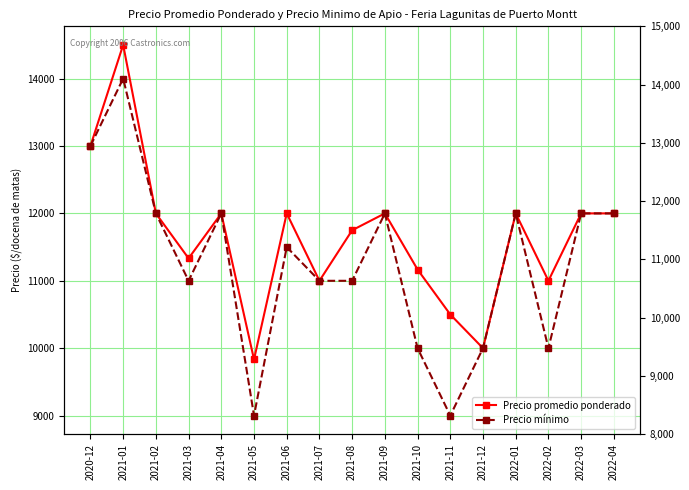

At 2021-01, list the series in order from smallest to largest.

Precio mínimo, Precio promedio ponderado